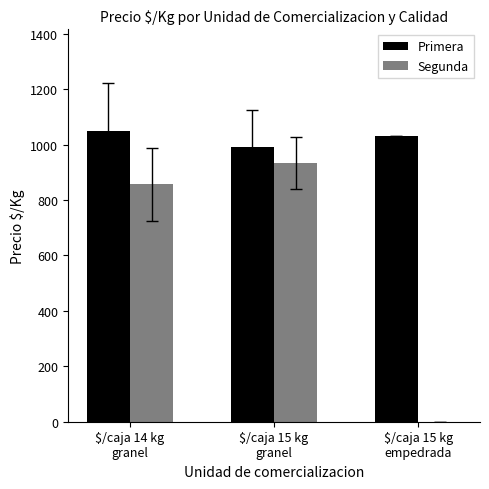

Reading left to right, transcribe all the data shown in this chart.

Primera: 1049.5	990.8	1033.0
Segunda: 856.6	933.7	0.0